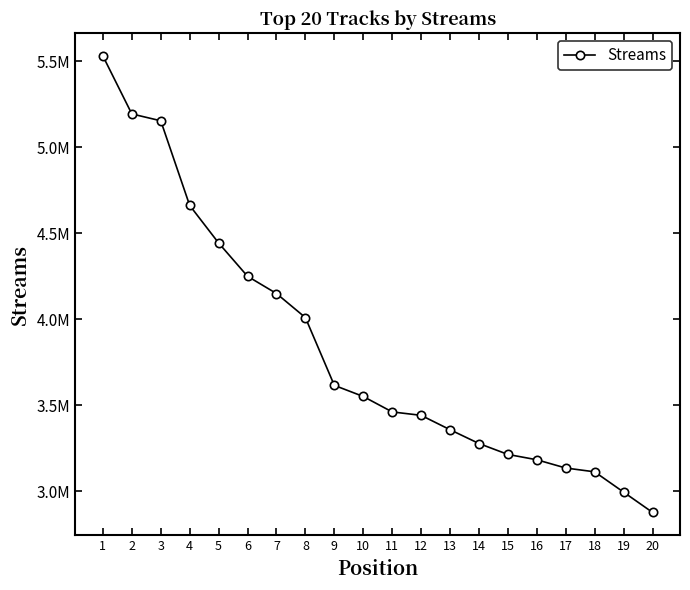

The chart shows a value of 1354748 at 7. True or false?

False